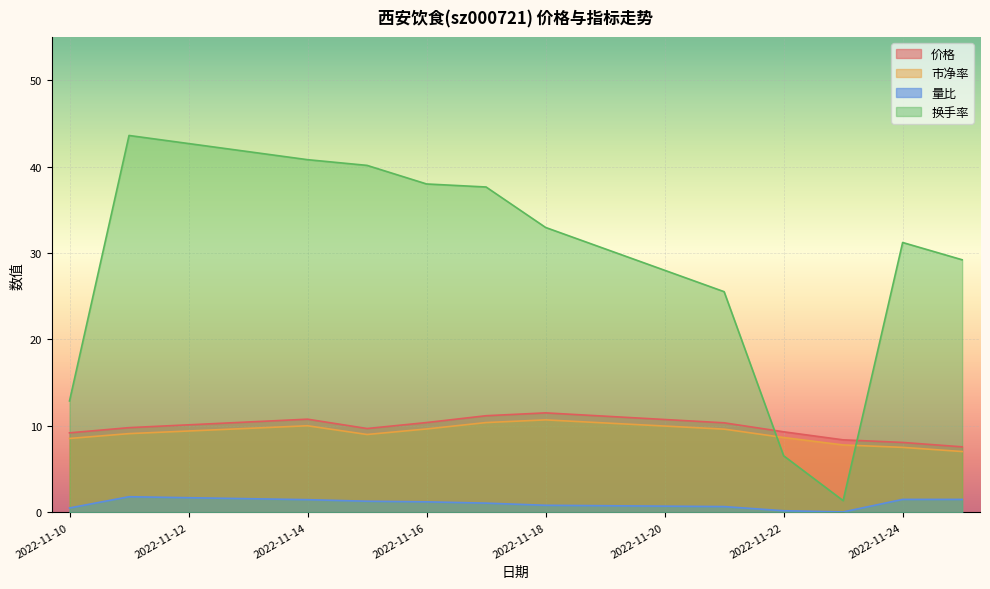

At which label does 换手率 first exceed 32?

2022-11-11